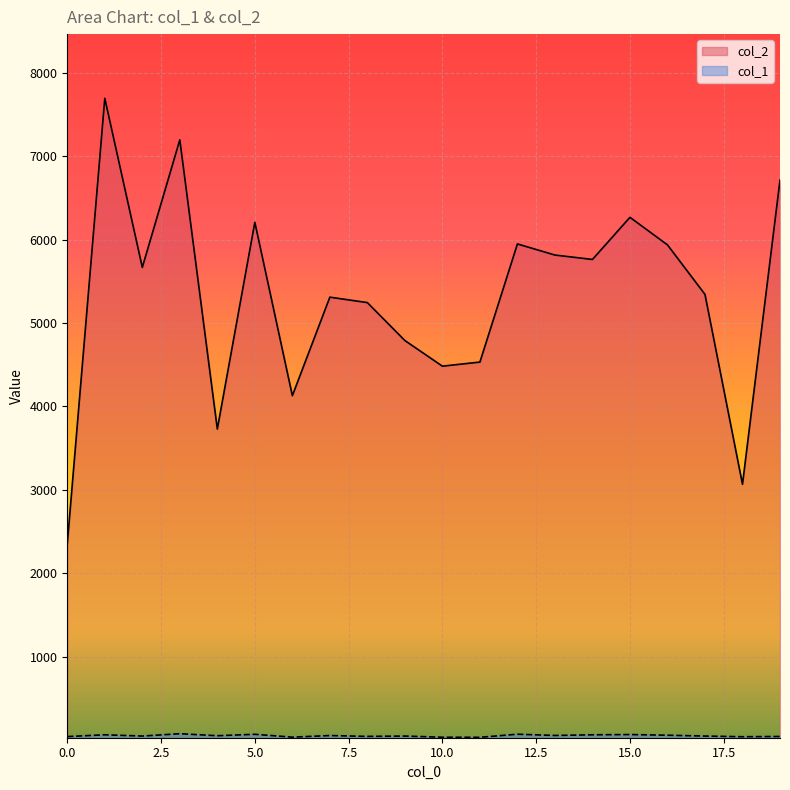

What is the sum of the col_1 values at 3 and 5?

145